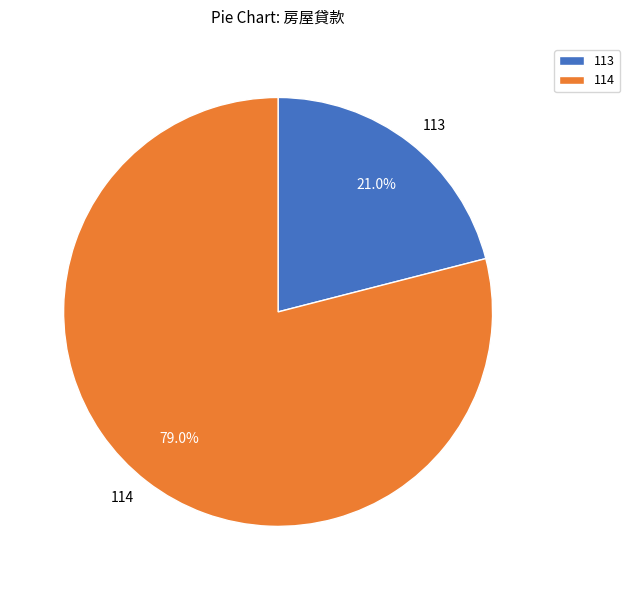

To the nearest percent, what portion does 114 represent?

79%